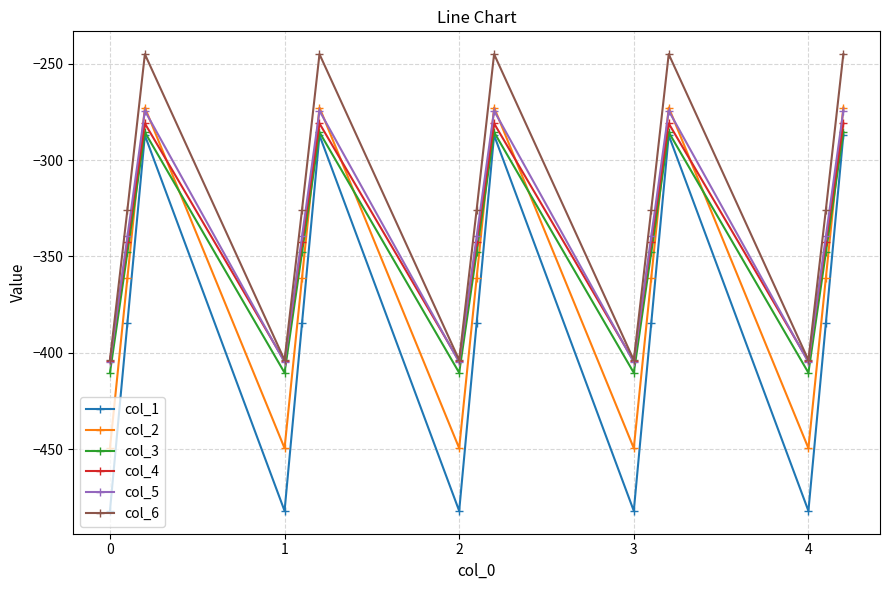

In col_2, how many points are lower than both neighbors (excluding endpoints)?

4